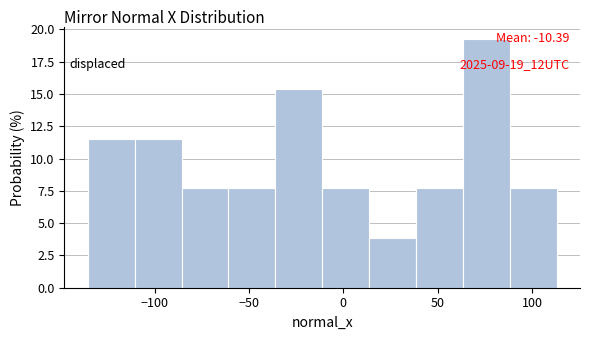

Which range on the x-axis has the tallest bar?

65 to 90